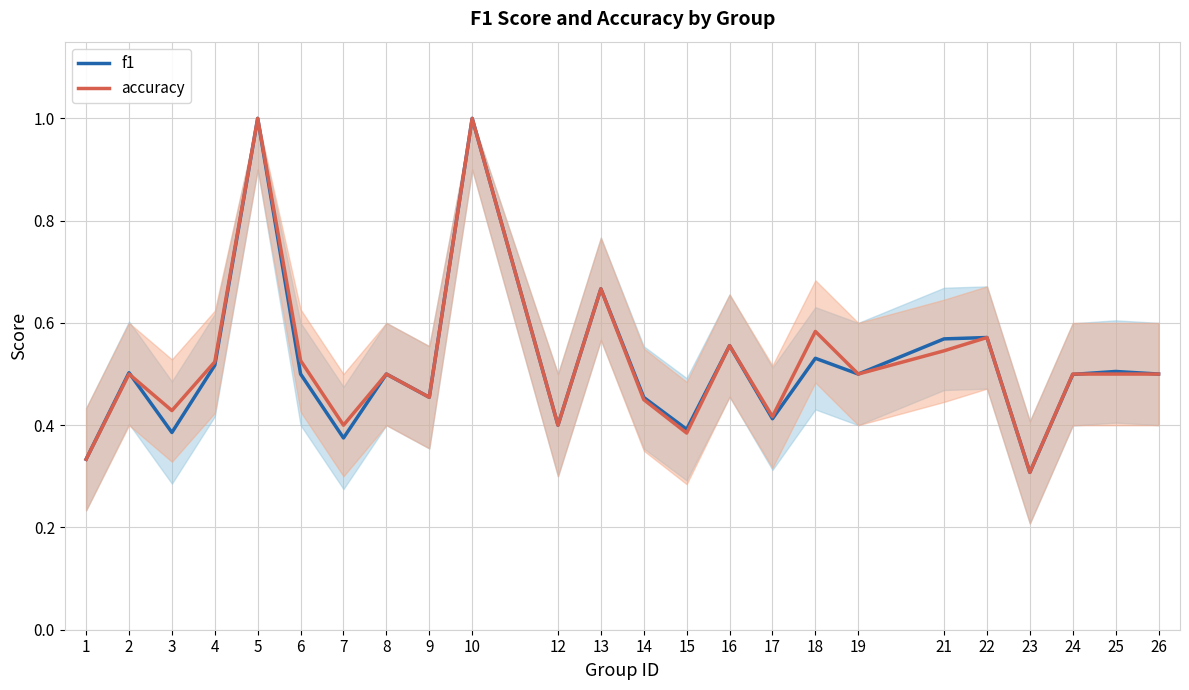

At which category is the sum across all series the highest?

5